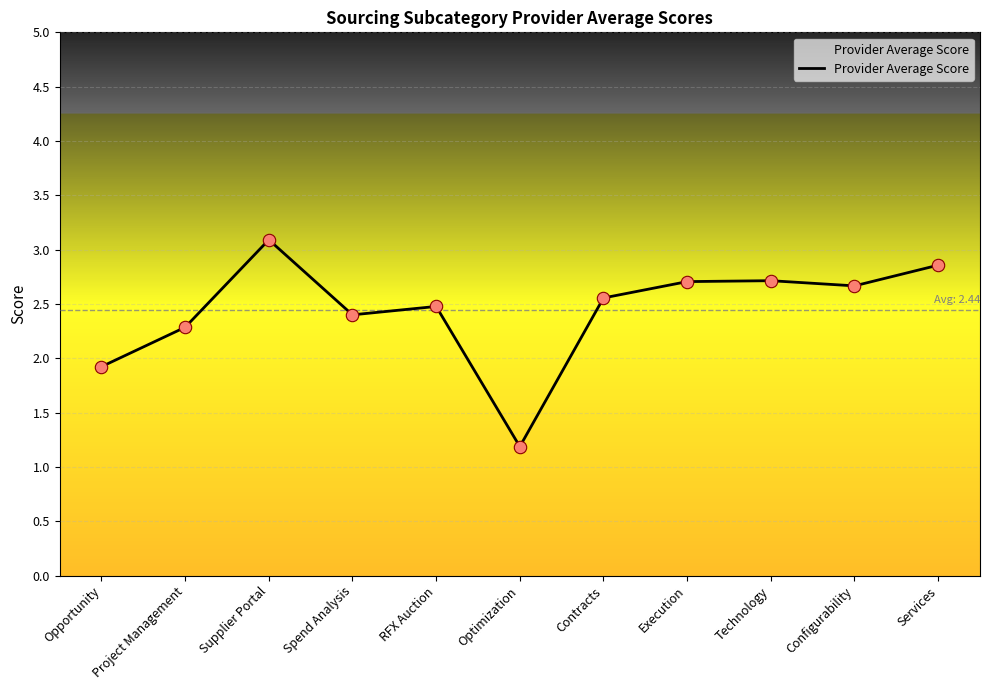

What is the ratio of the value at Spend Analysis to the value at Contracts?

0.9